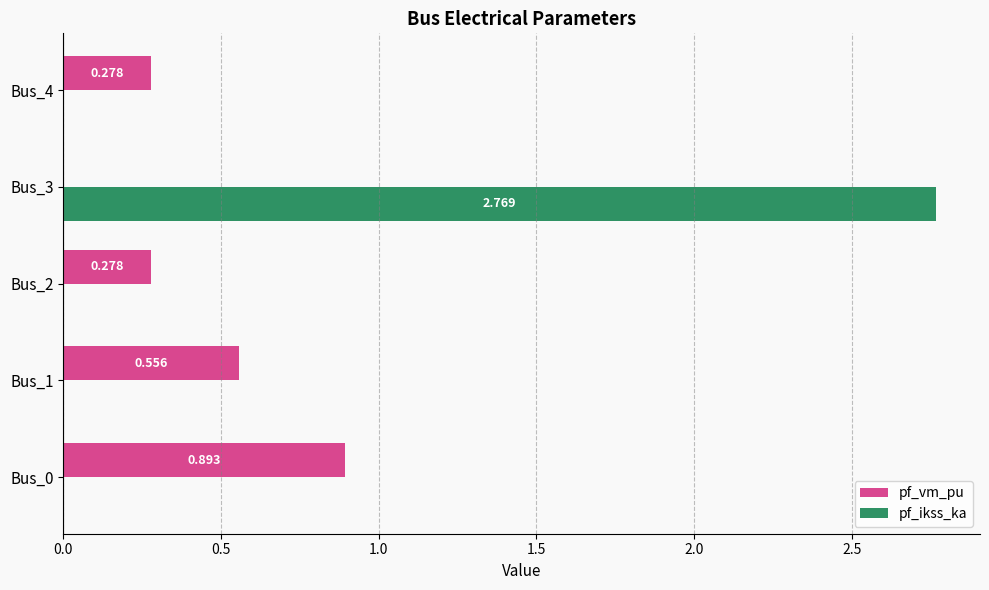

Which series has the largest total across all categories?

pf_ikss_ka